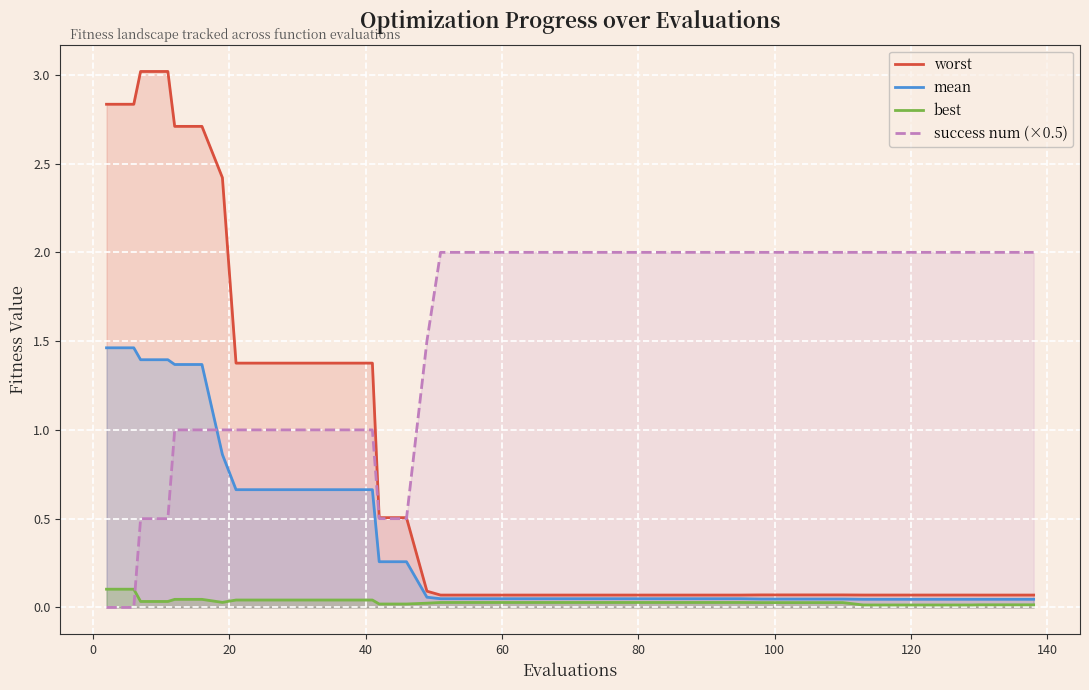

What is the maximum value shown in the chart?

3.0